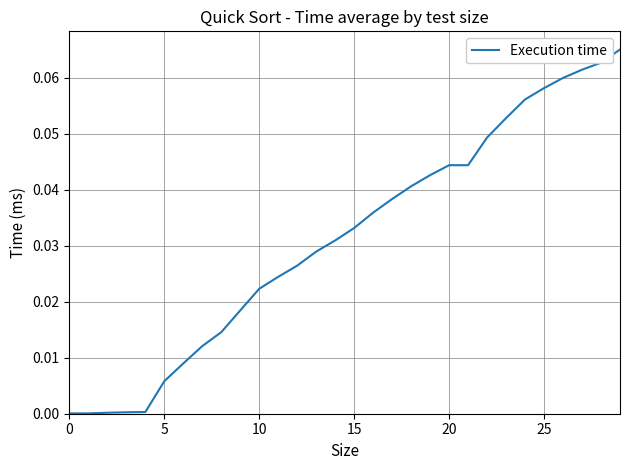

Does the chart have visible grid lines?

Yes